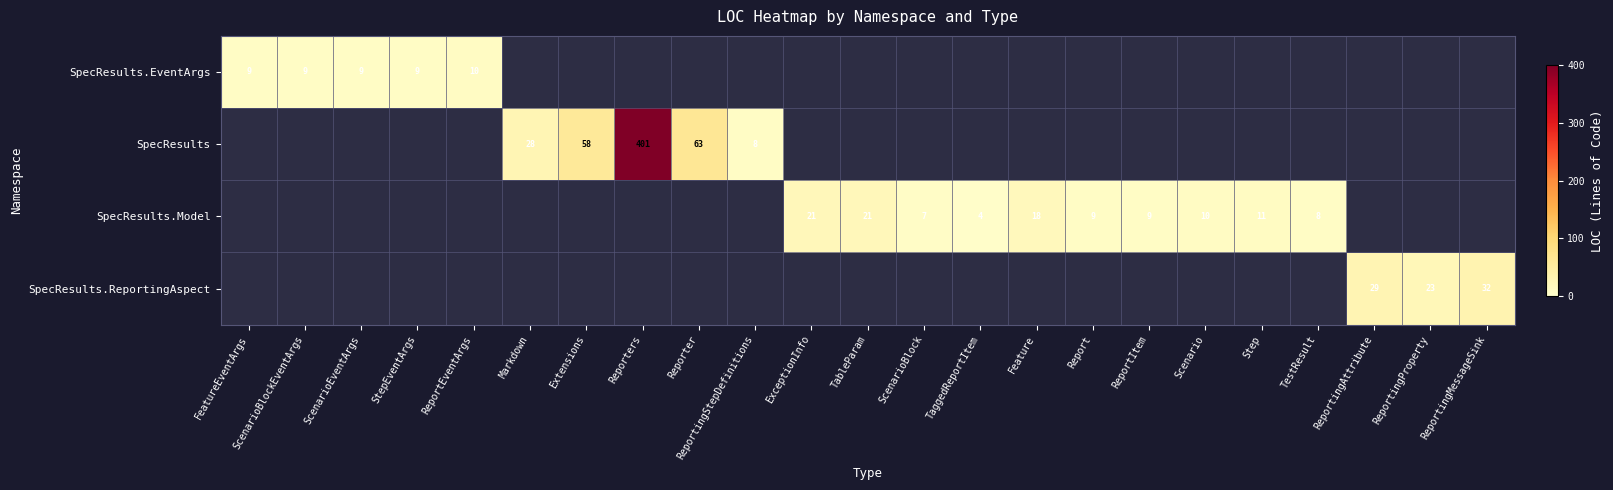

Is it true that SpecResults equals 42 at Markdown?

False